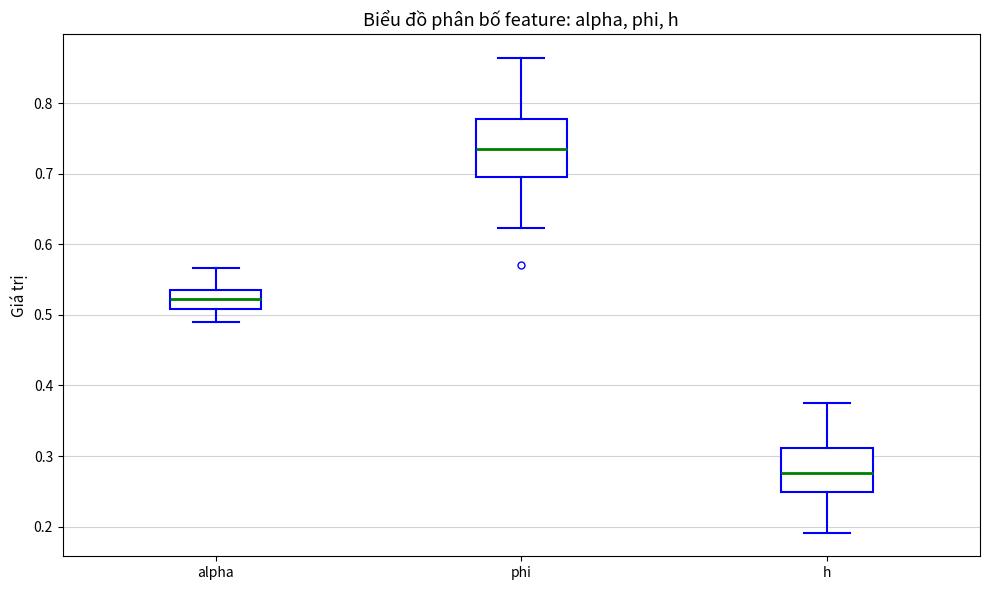

Reading left to right, read every box against the y-axis: the position of its median line, the range the box covers, and the ends of its whiskers. The values are not printed on the chart, so give them approximately, as read against the axis.

alpha: median 0.52, box 0.51 to 0.53, whiskers 0.49 to 0.57
phi: median 0.73, box 0.70 to 0.78, whiskers 0.62 to 0.86
h: median 0.28, box 0.25 to 0.31, whiskers 0.19 to 0.37